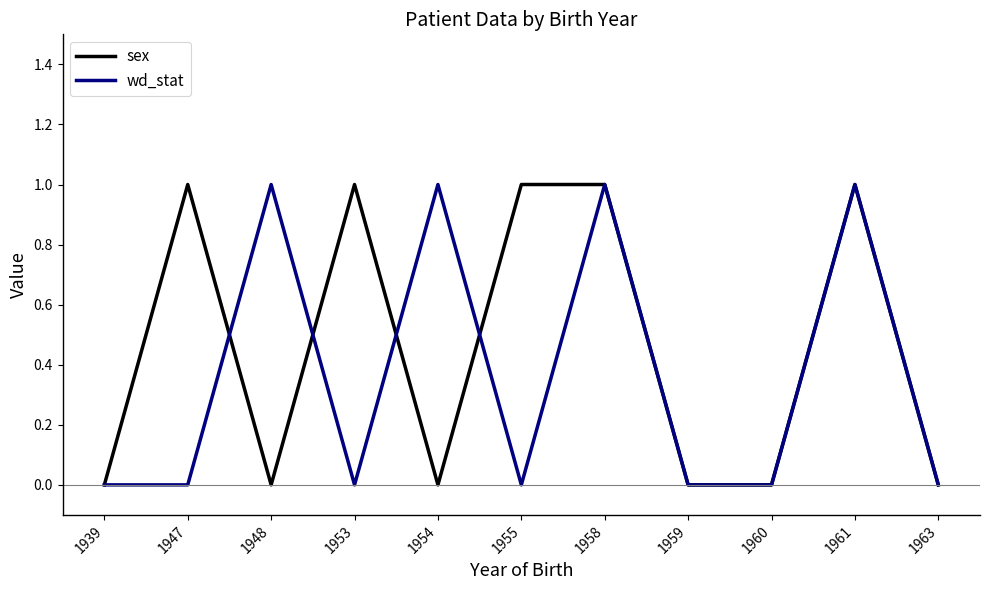

How many series are shown in this chart?

2